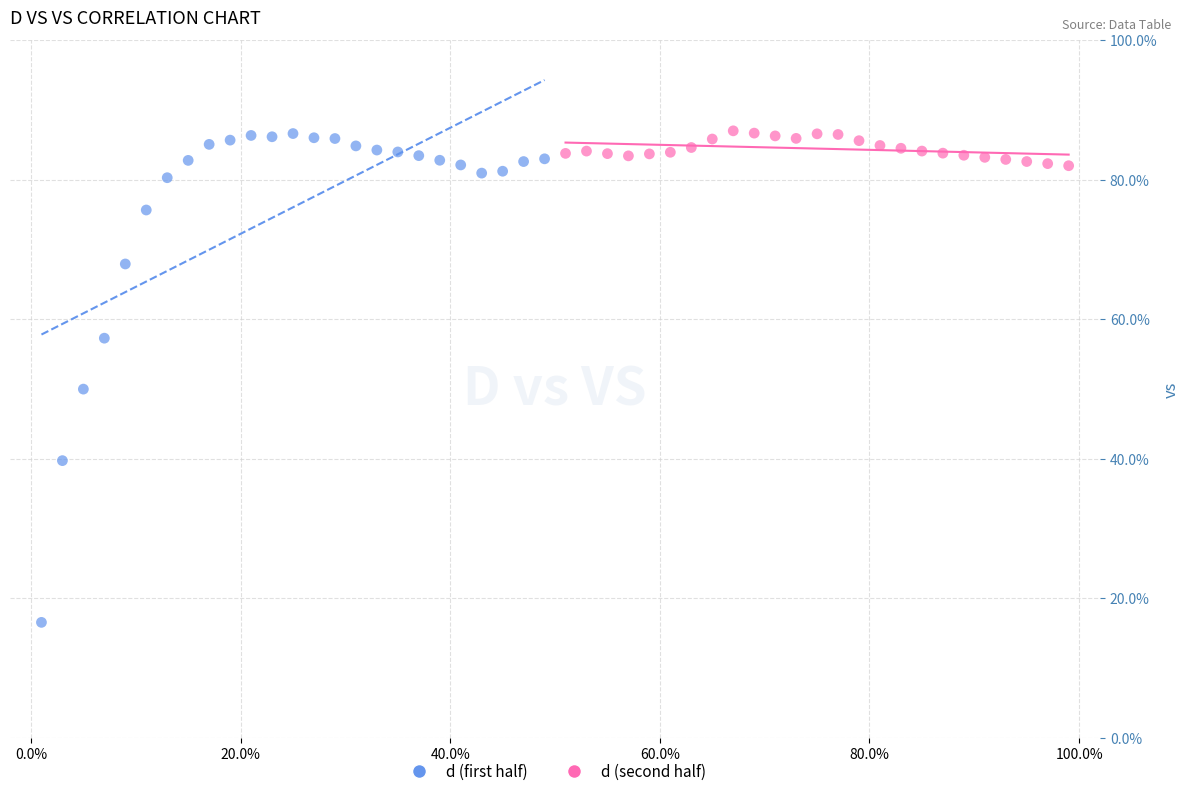

Which series has the widest spread of Y values?

d (first half)